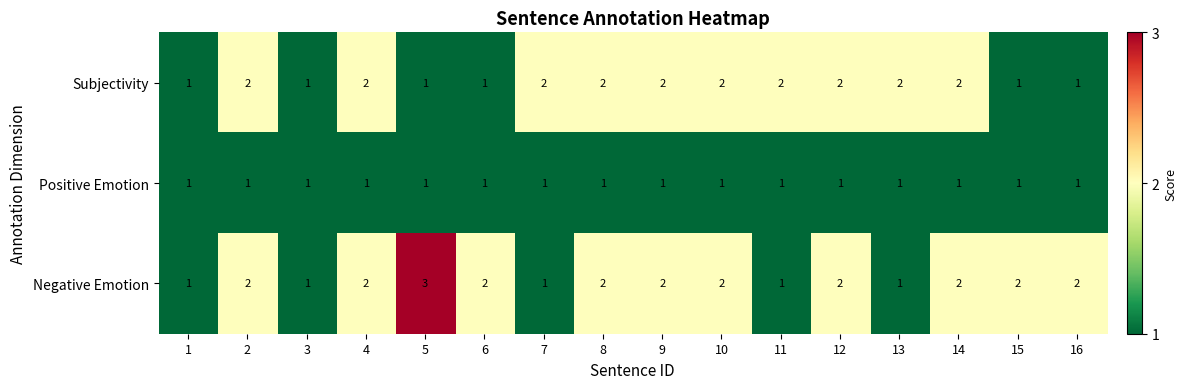

List the series in order of their overall mean, lowest first.

Positive Emotion, Subjectivity, Negative Emotion